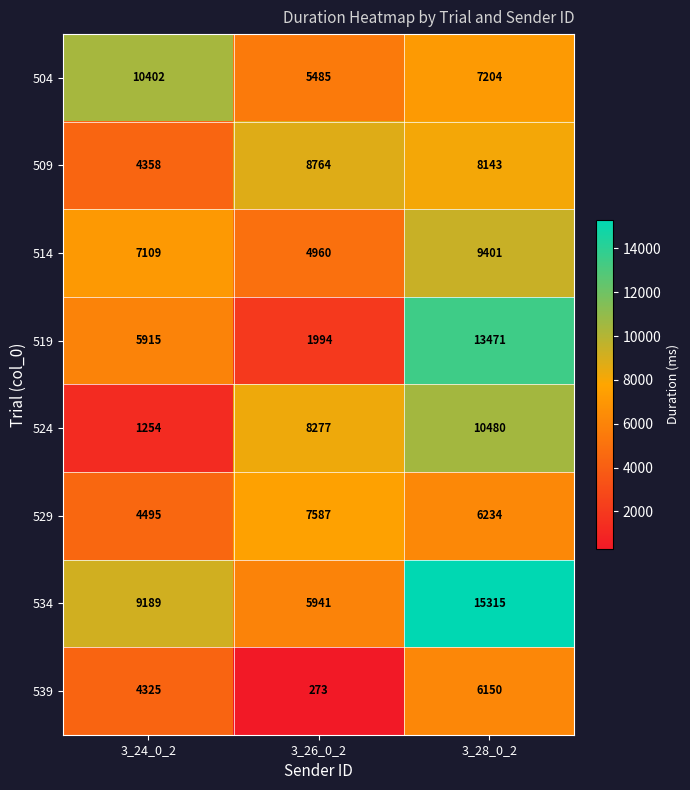

Which series has the widest spread of values?

519